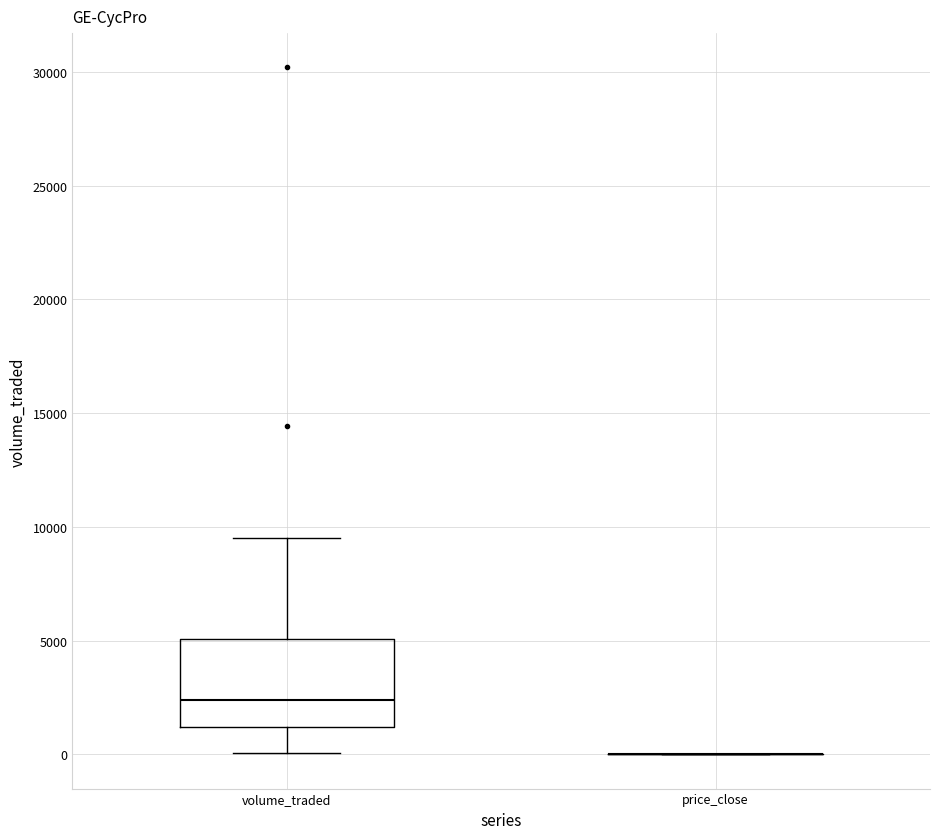

Which box is the tallest, from its lower edge to its upper edge?

volume_traded